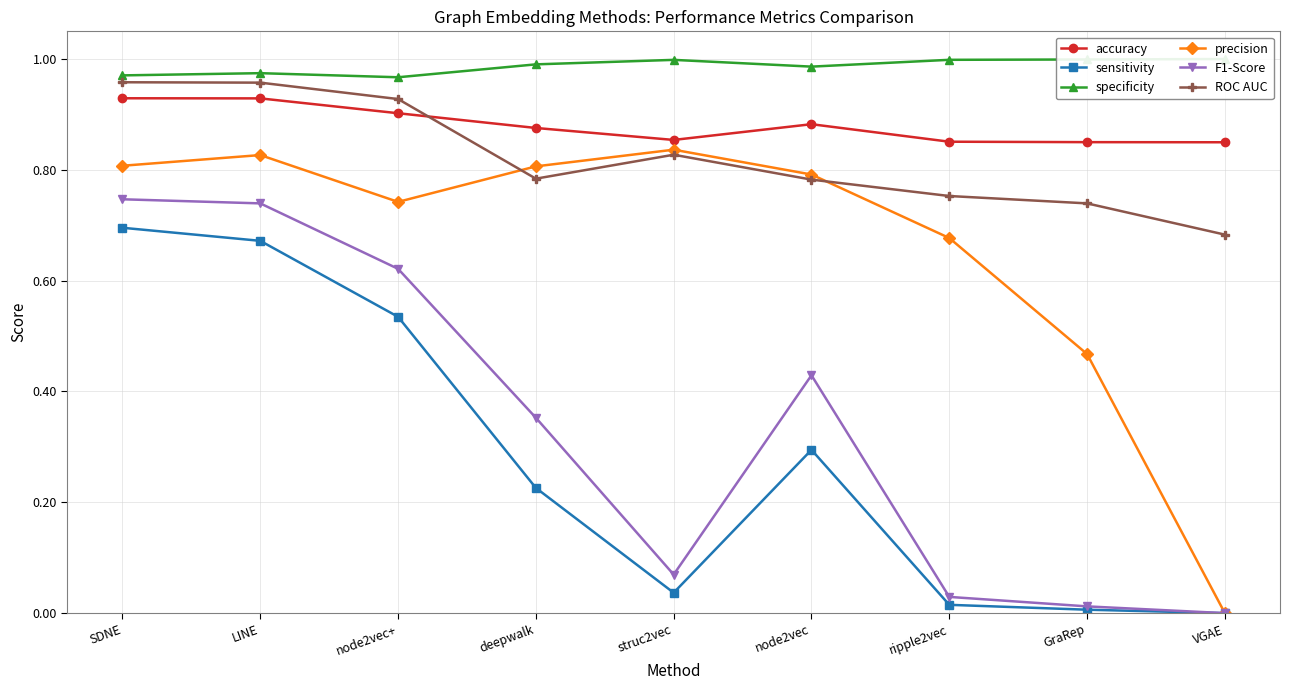

How many lines are shown in the chart?

6